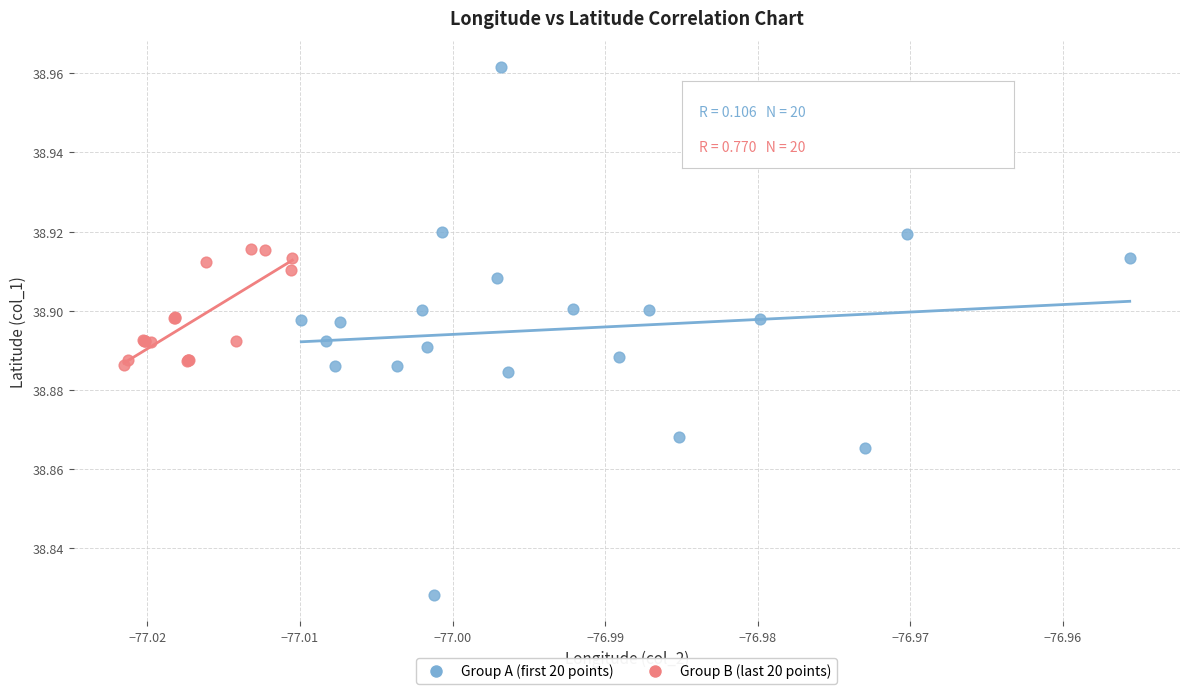

Which series contains the highest Y value?

Group A (first 20 points)